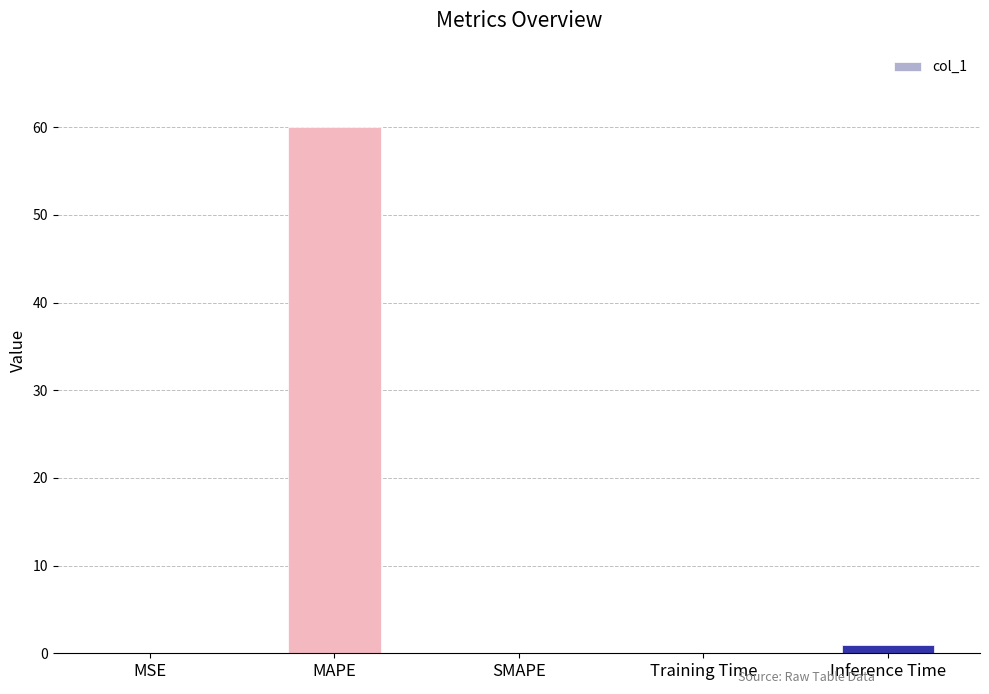

Which category has the highest value across all series?

MAPE